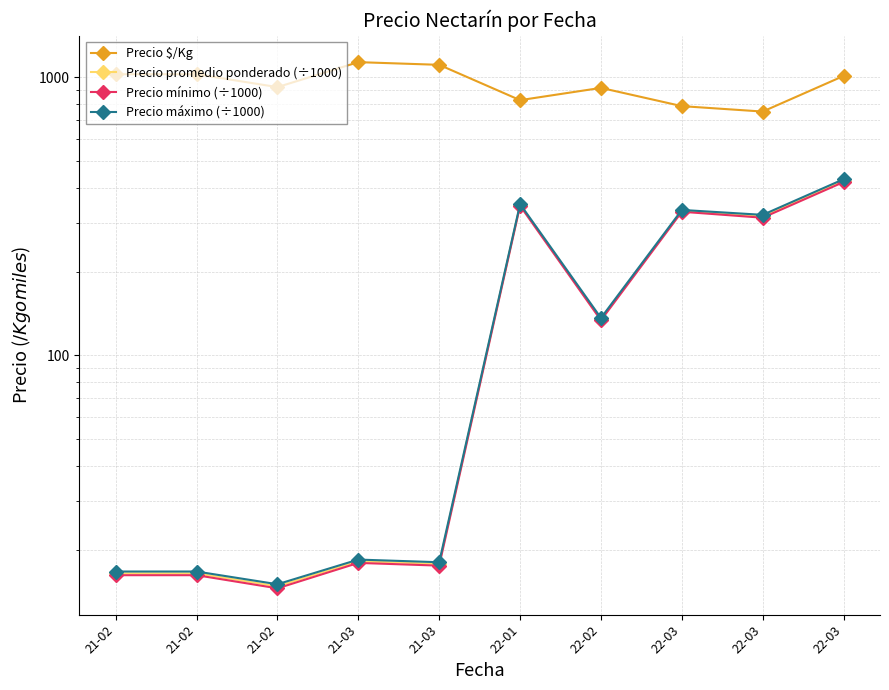

At which category is the sum across all series the highest?

22-03